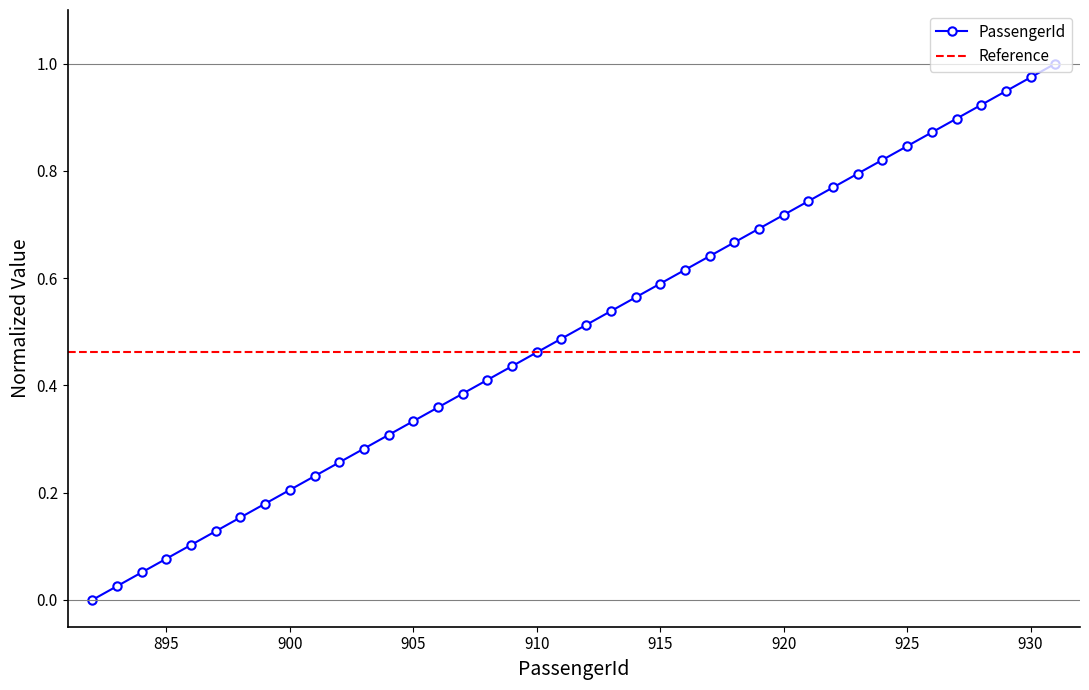

Rank the categories by value from highest to lowest.

931, 930, 929, 928, 927, 926, 925, 924, 923, 922, 921, 920, 919, 918, 917, 916, 915, 914, 913, 912, 911, 910, 909, 908, 907, 906, 905, 904, 903, 902, 901, 900, 899, 898, 897, 896, 895, 894, 893, 892